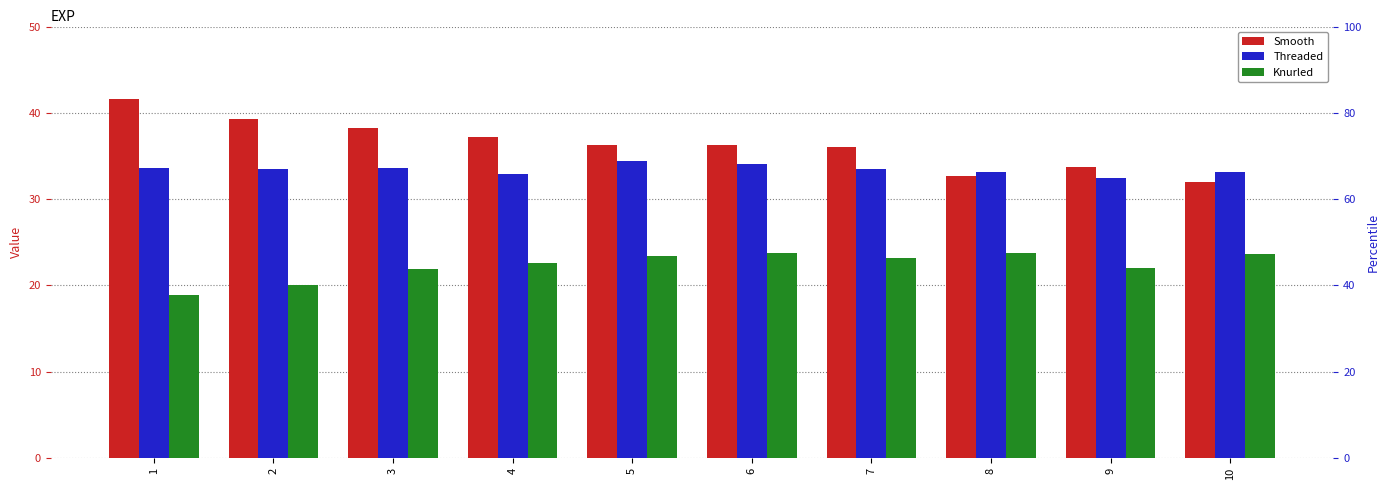

How many data points in Knurled are above 23?

5